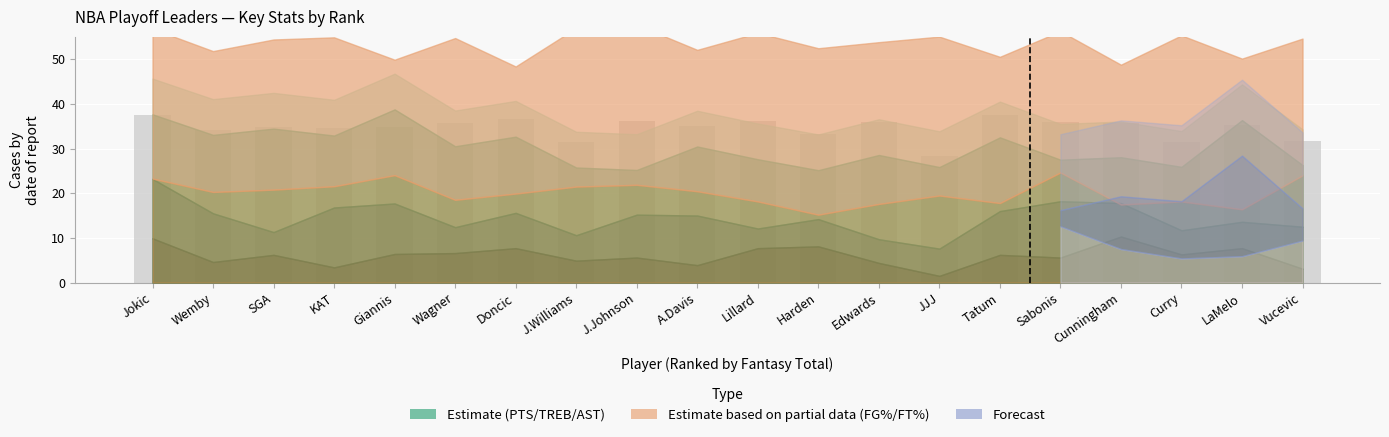

The chart shows a value of 36.0 at Sabonis. True or false?

True